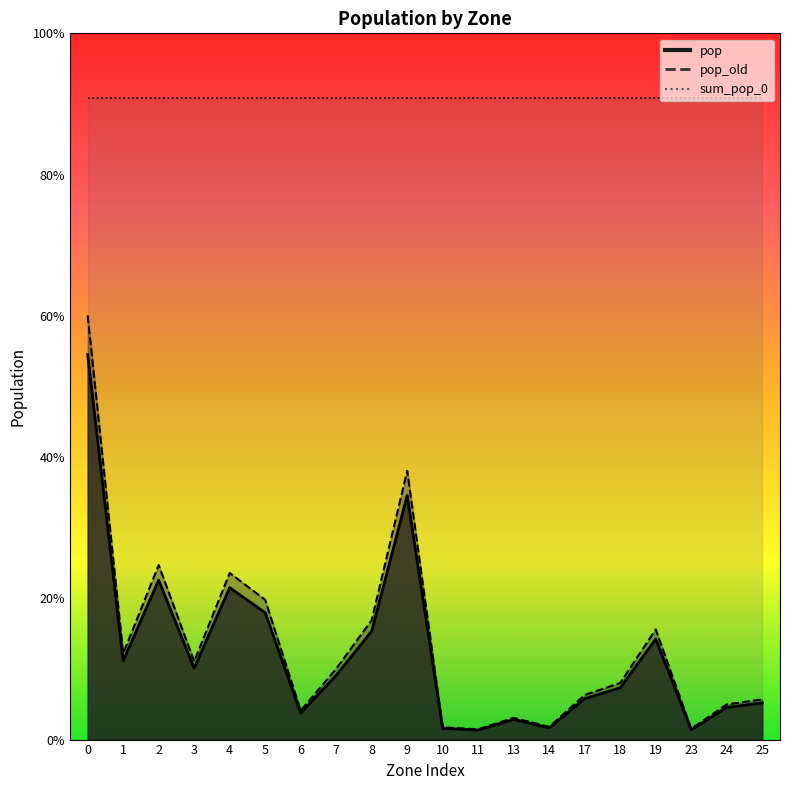

True or false: pop has more than 2 points higher than both neighbors.

True